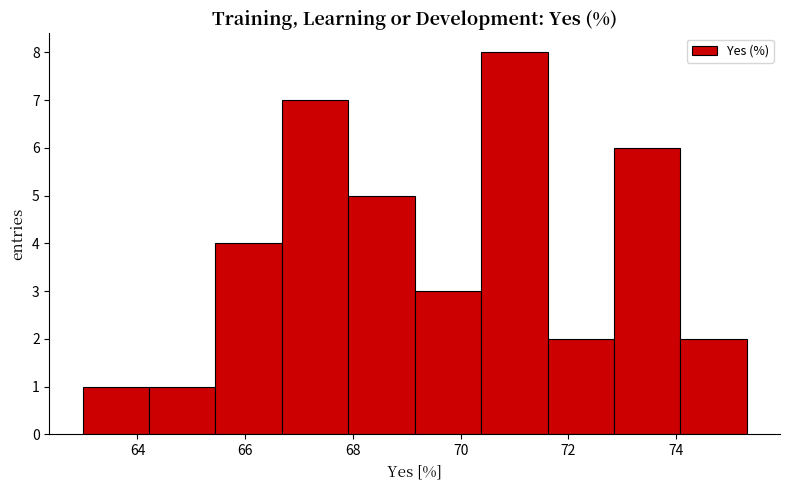

How tall is the bar that spans 66.6 to 68.0 on the x-axis? Neither the bar edges nor the heights are printed on the chart, so give them approximately, as read against the axes.

7